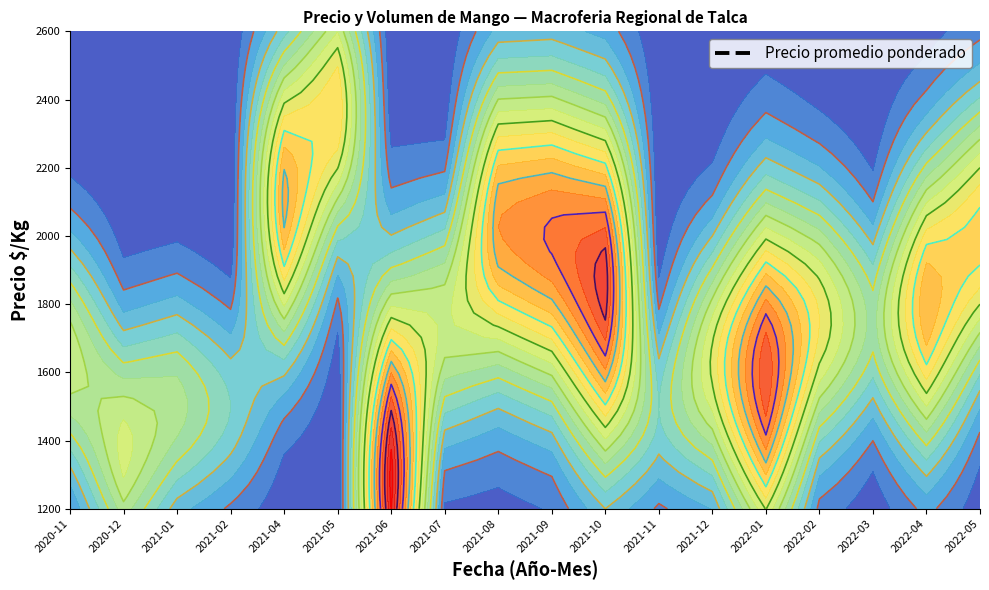

How many interior local peaks (higher than both neighbors) does the data have?

3